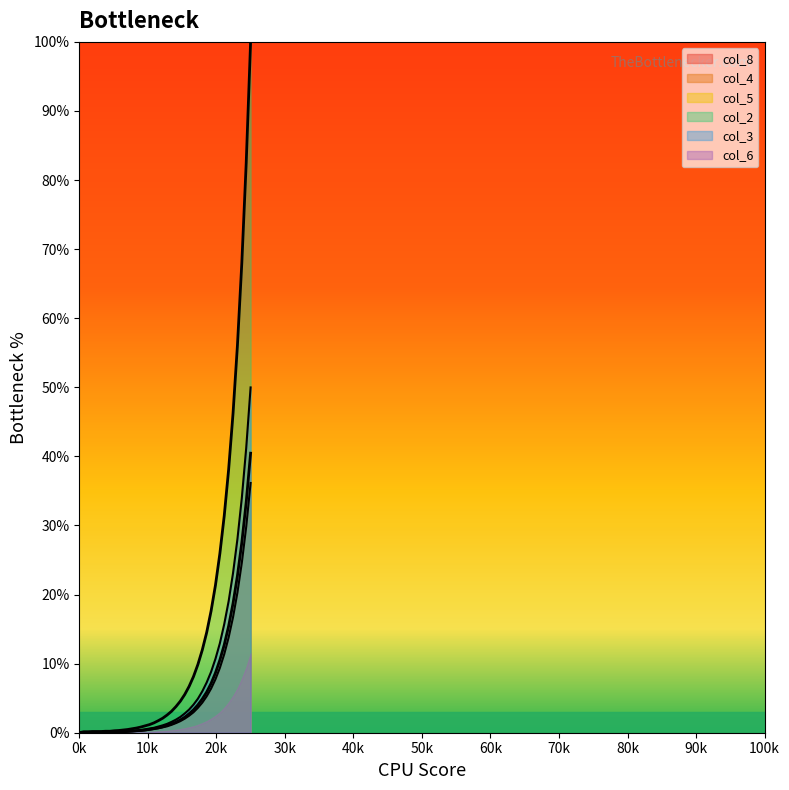

How many values in col_2 are above zero?

39